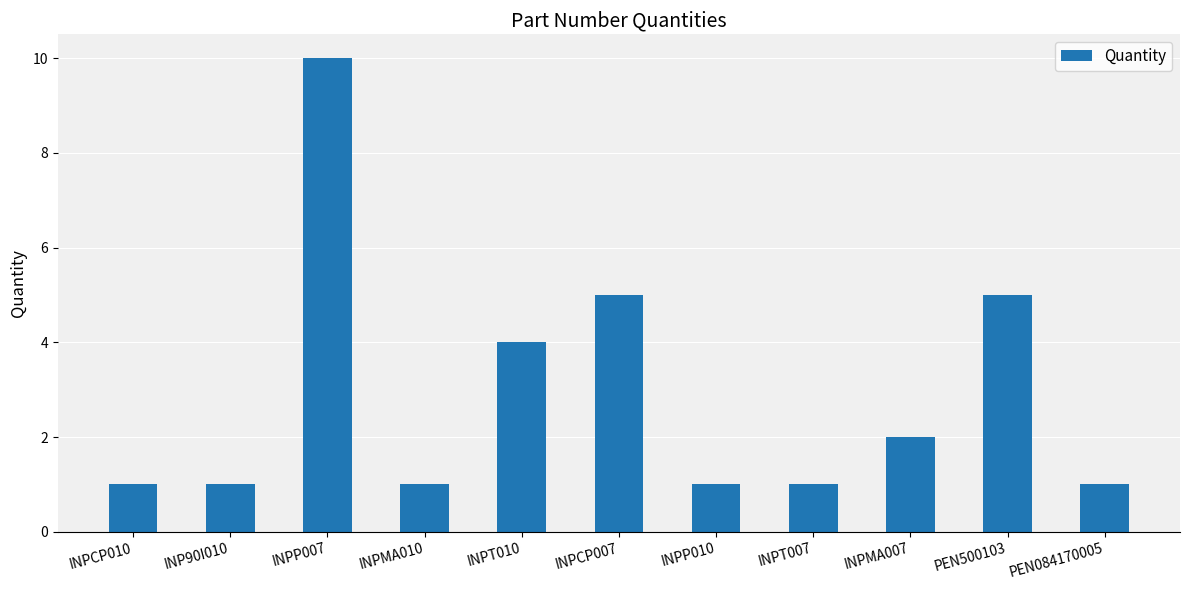

Are the bars horizontal?

No